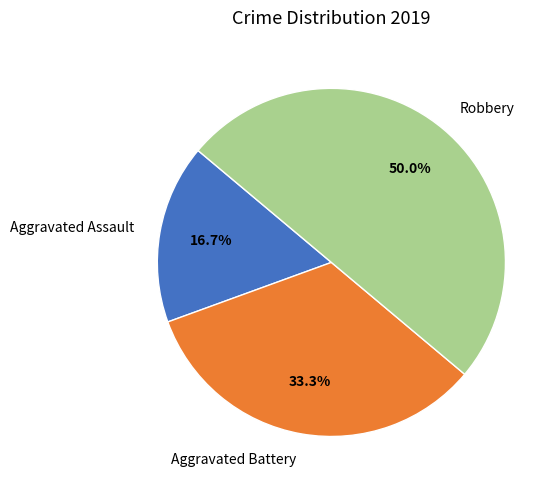

Count the number of slices in the pie.

3